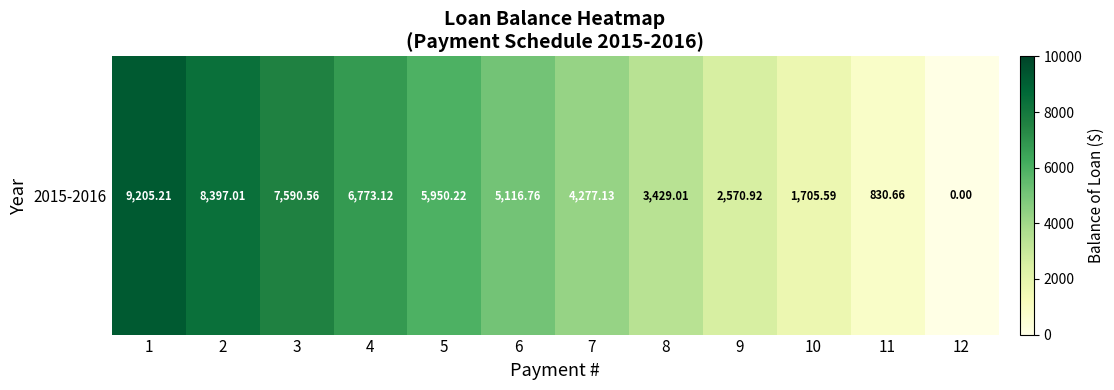

Is it true that the value at 4 is 6773.1?

True